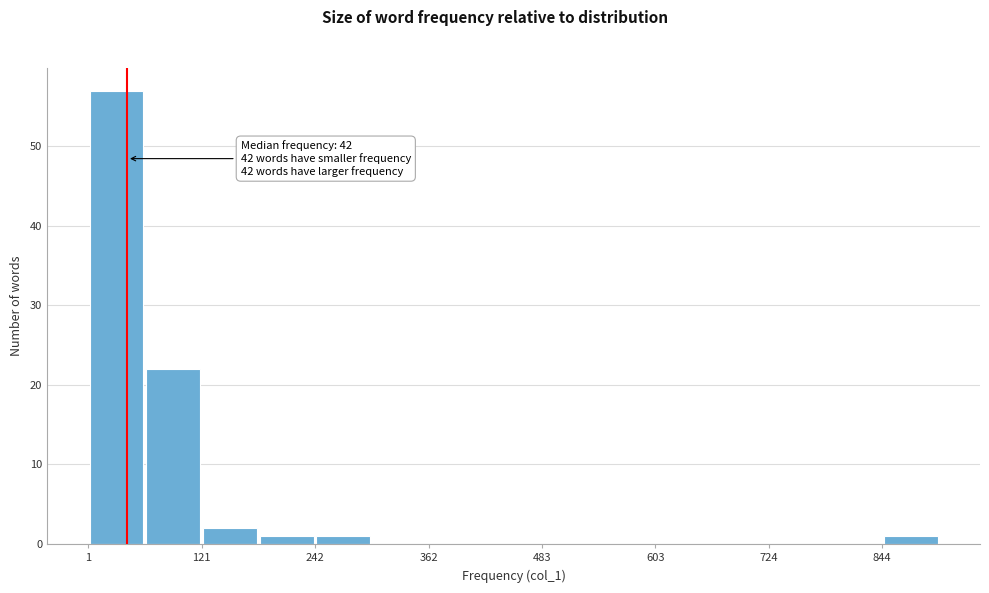

Read against the x-axis, roughly where is the centre of the tallest bar?

40